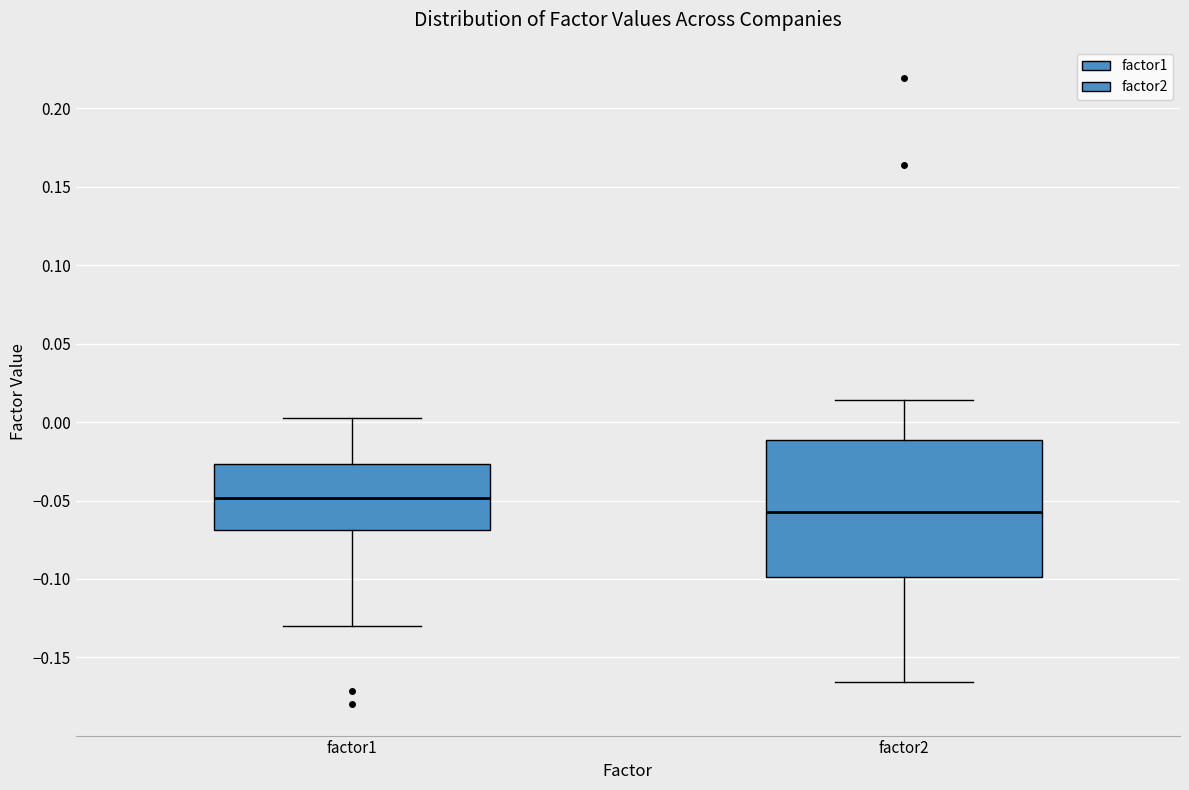

Where does the lower whisker of the box for factor1 end on the y-axis? The values are not printed on the chart, so give them approximately, as read against the axis.

-0.130